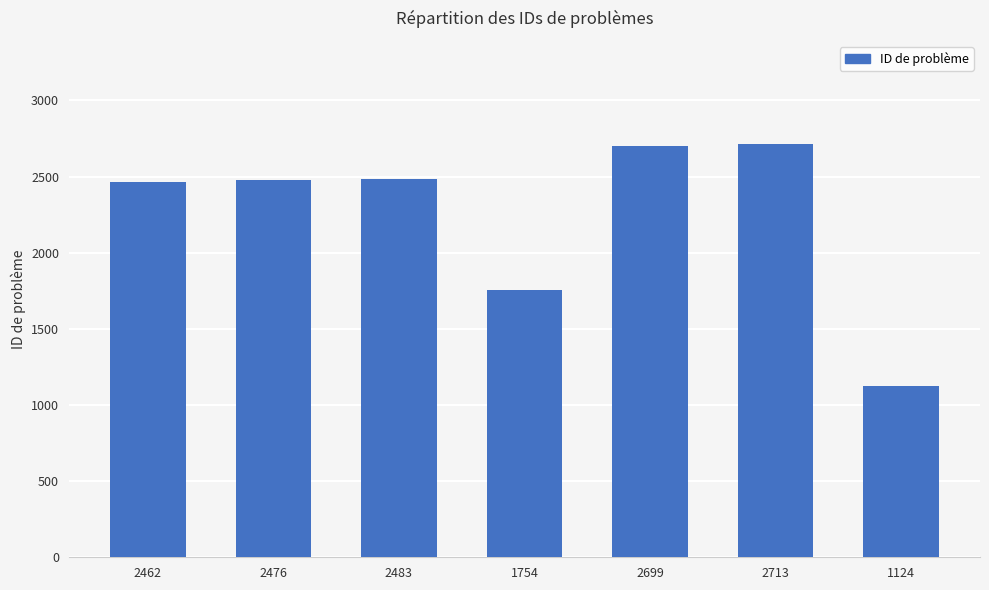

What is the change in value from 2699 to 1124?

-1575